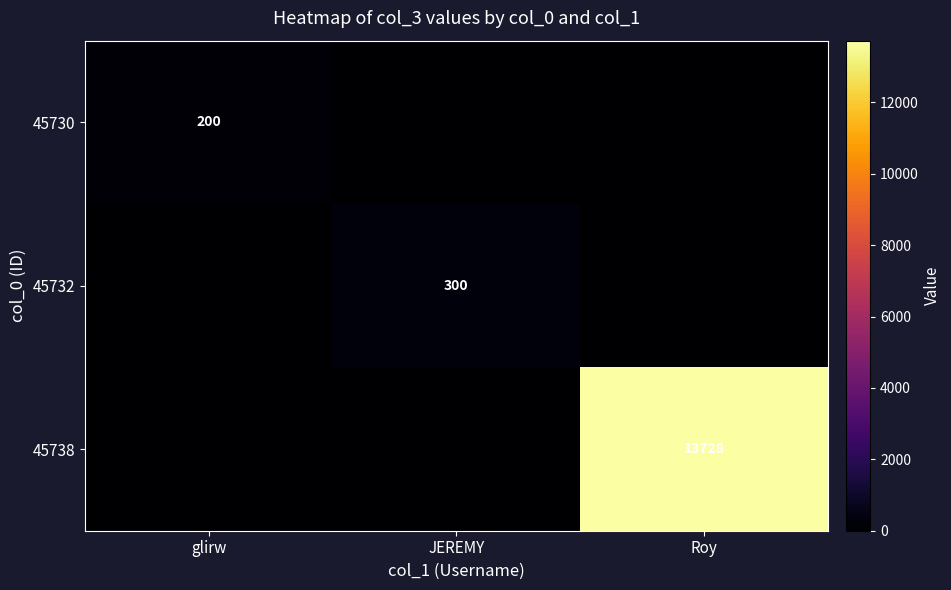

Is it true that 45738 equals 7035 at Roy?

False